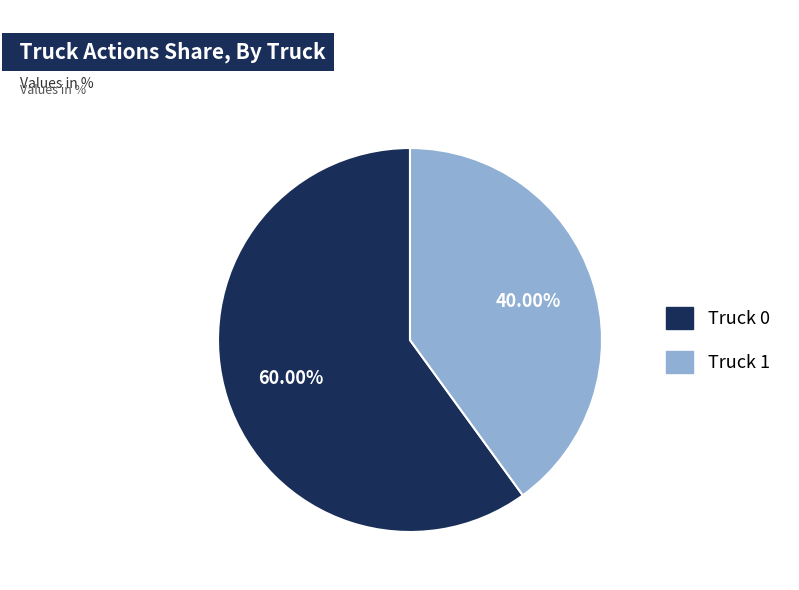

Combined, what portion of the pie is Truck 1 and Truck 0?

100.0%